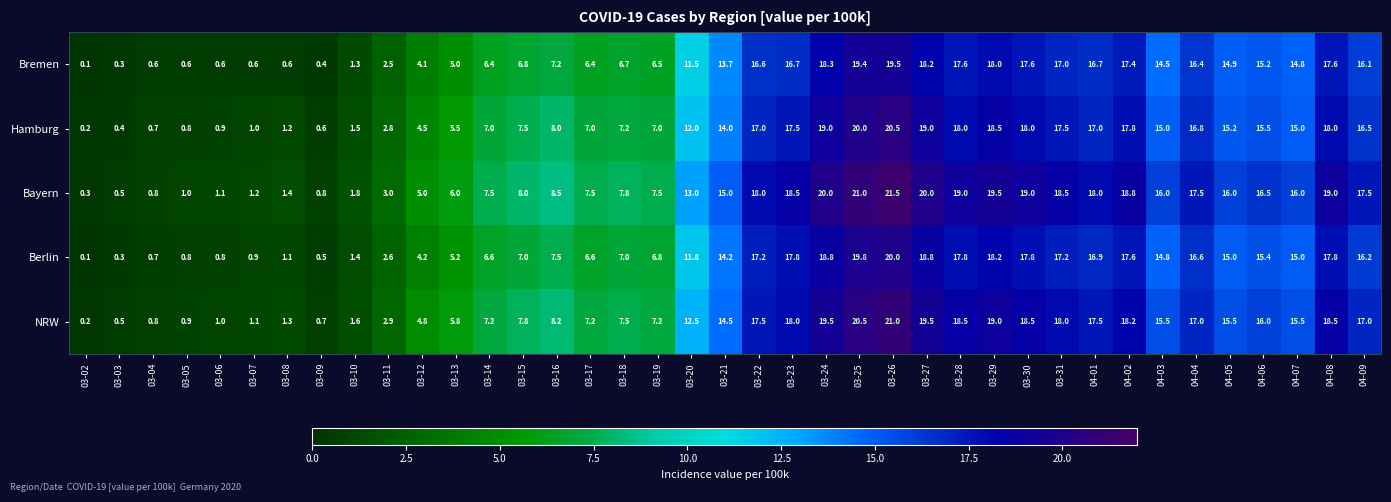

At which category is the sum across all series the highest?

03-26